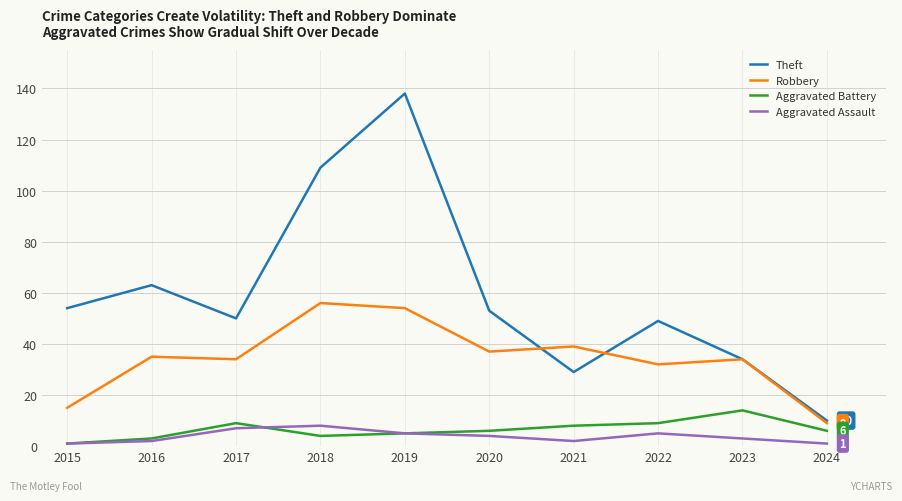

Where is Theft nearest to the value 74?

2016